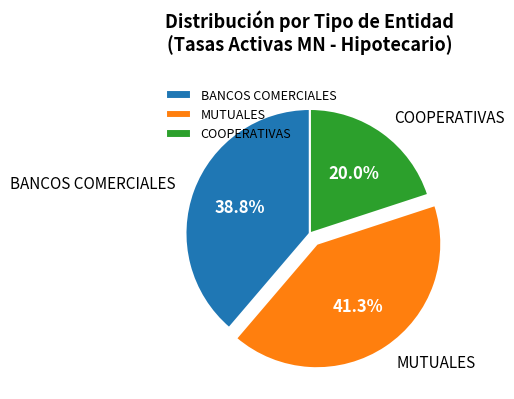

To the nearest percent, what is the combined percentage of BANCOS COMERCIALES and MUTUALES?

80%